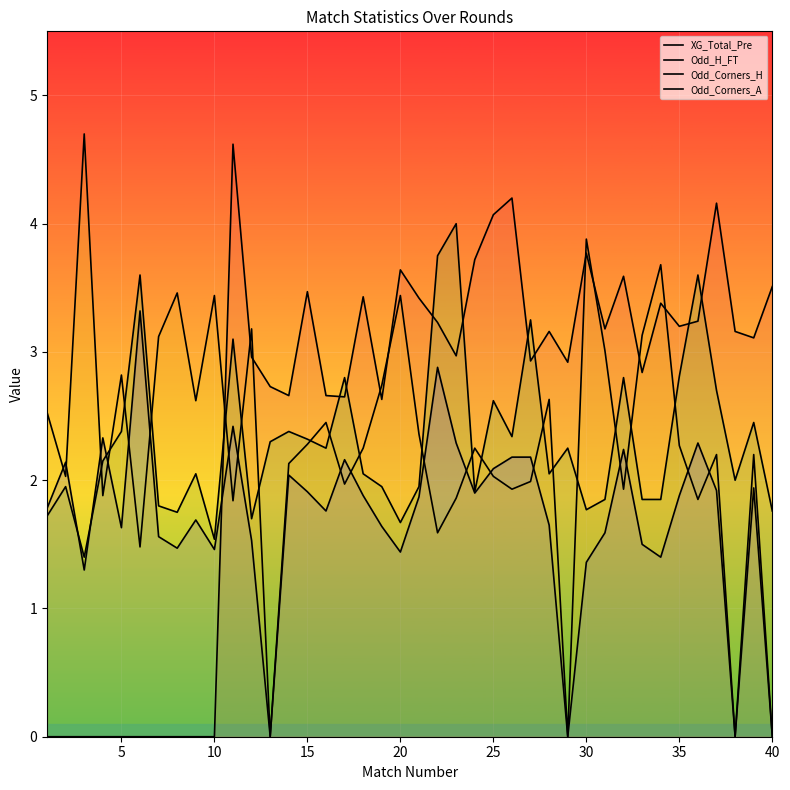

Does the chart display data point markers on the line(s)?

No